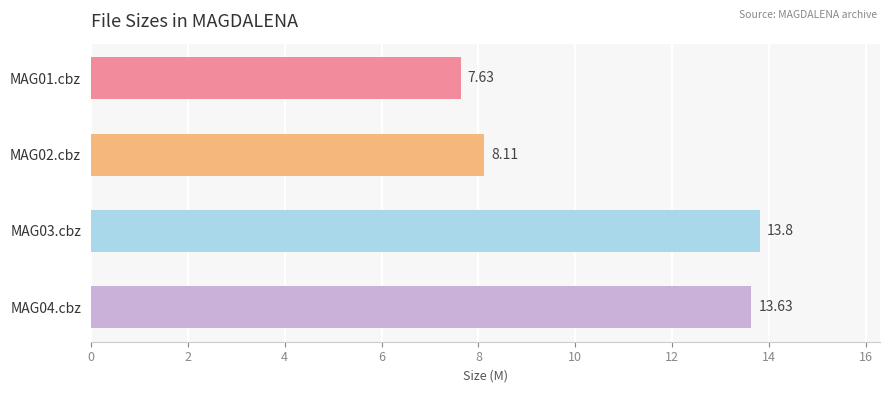

Rank the categories by value from highest to lowest.

MAG03.cbz, MAG04.cbz, MAG02.cbz, MAG01.cbz